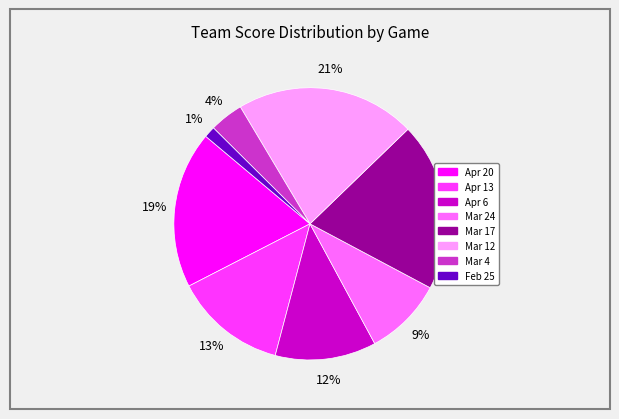

The Mar 4 slice represents 4% of the pie. True or false?

True